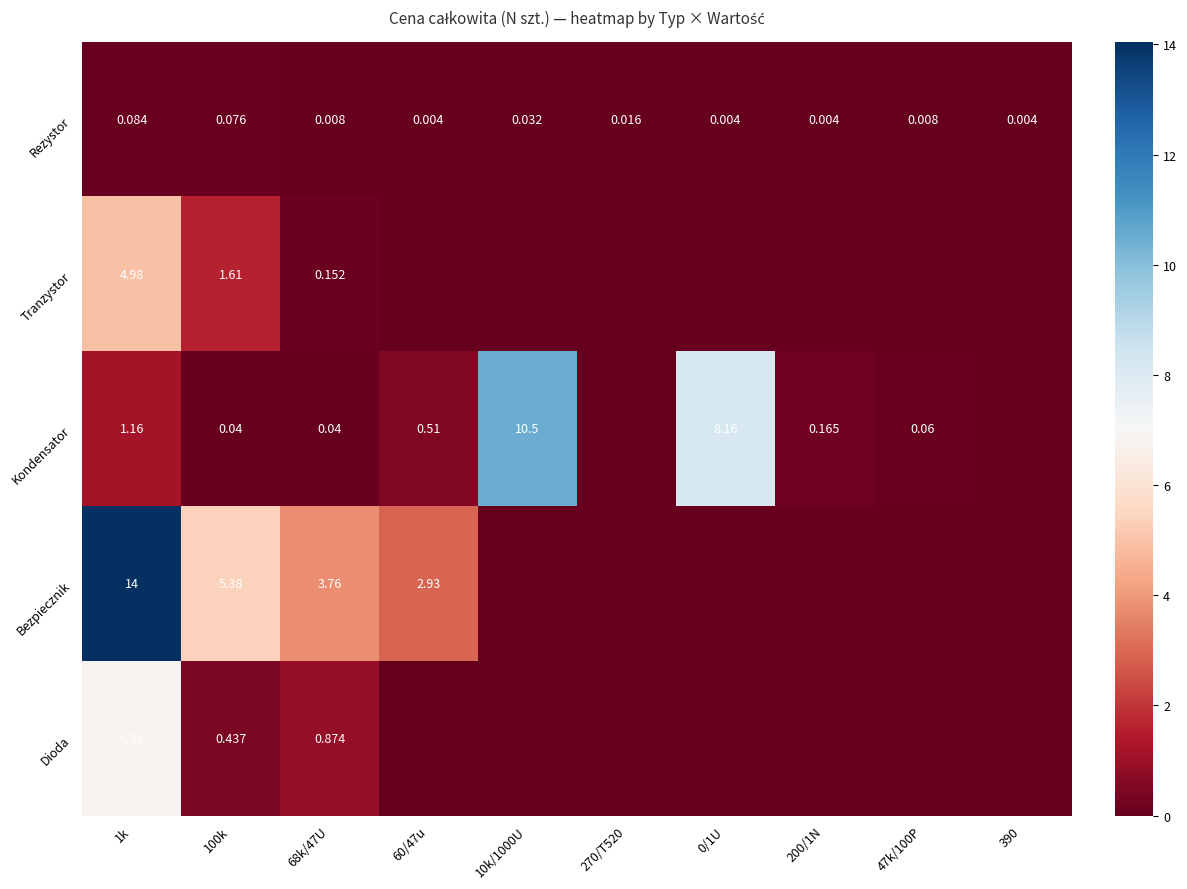

Is the value of Bezpiecznik at 100k greater than the value of Rezystor at 68k/47U?

Yes